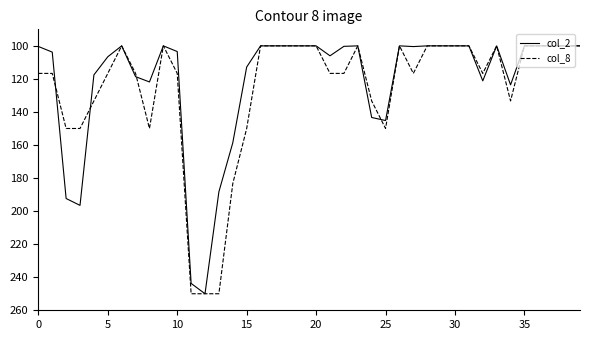

What is the highest value of the col_8 series?

250.0